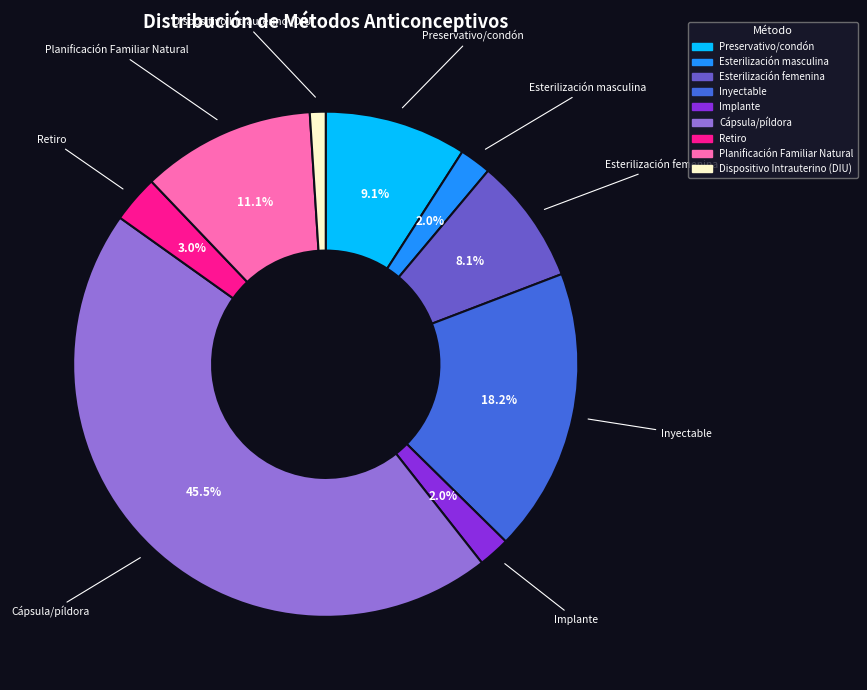

To the nearest percent, what is the difference between the largest and smallest slice percentages?

44%